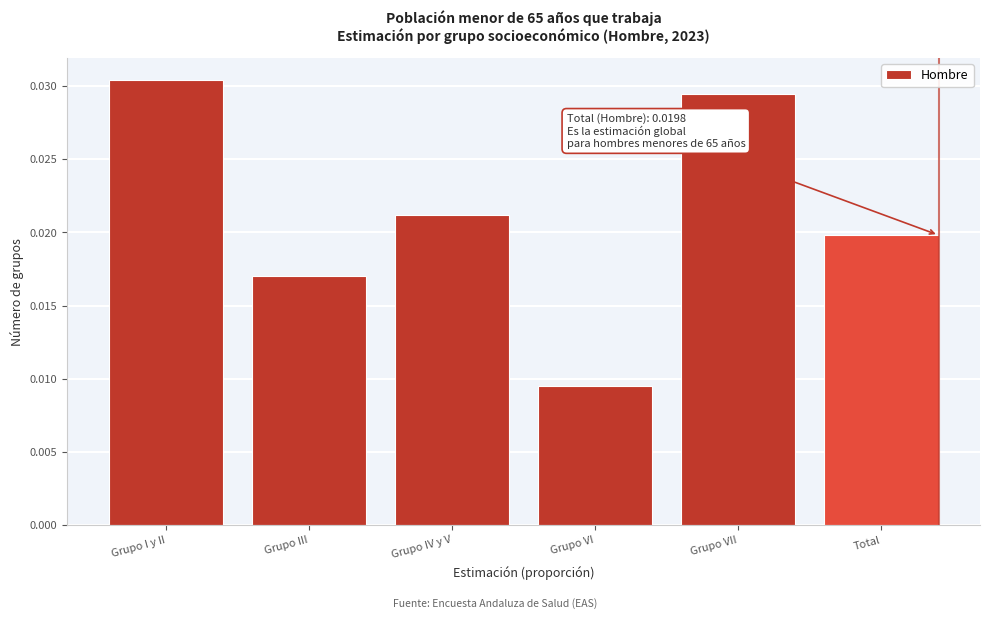

Where is the data nearest to the value 0?

Grupo VI